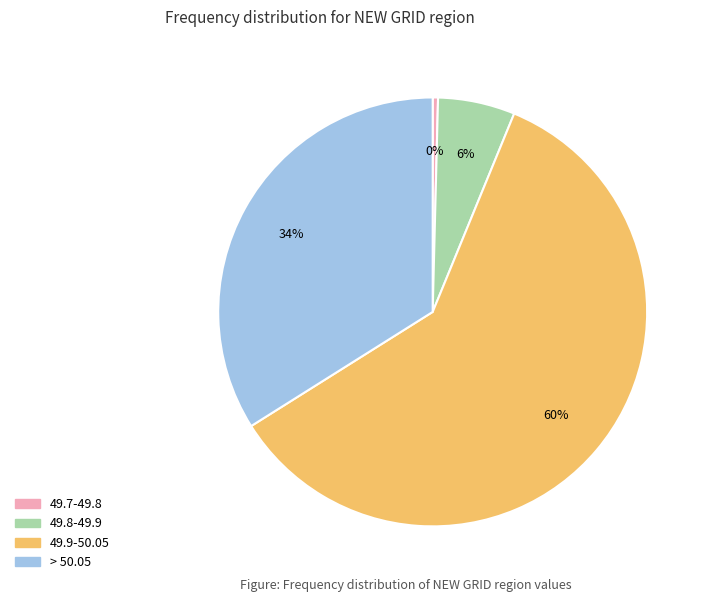

To the nearest percent, what is the difference between the 49.8-49.9 and 49.9-50.05 slice percentages?

54%